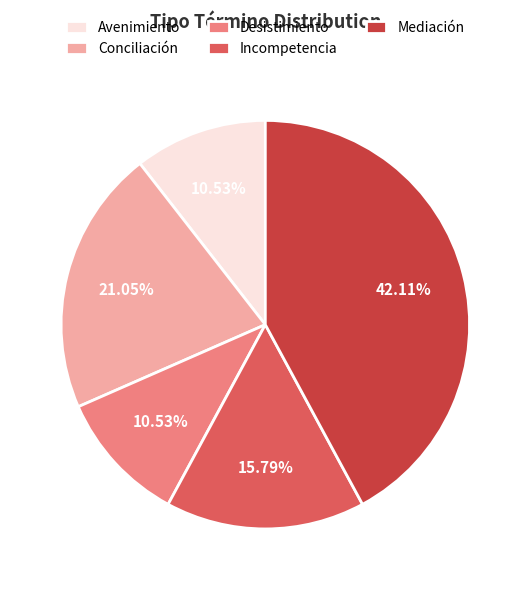

Is it true that Conciliación is 16% of the pie?

False